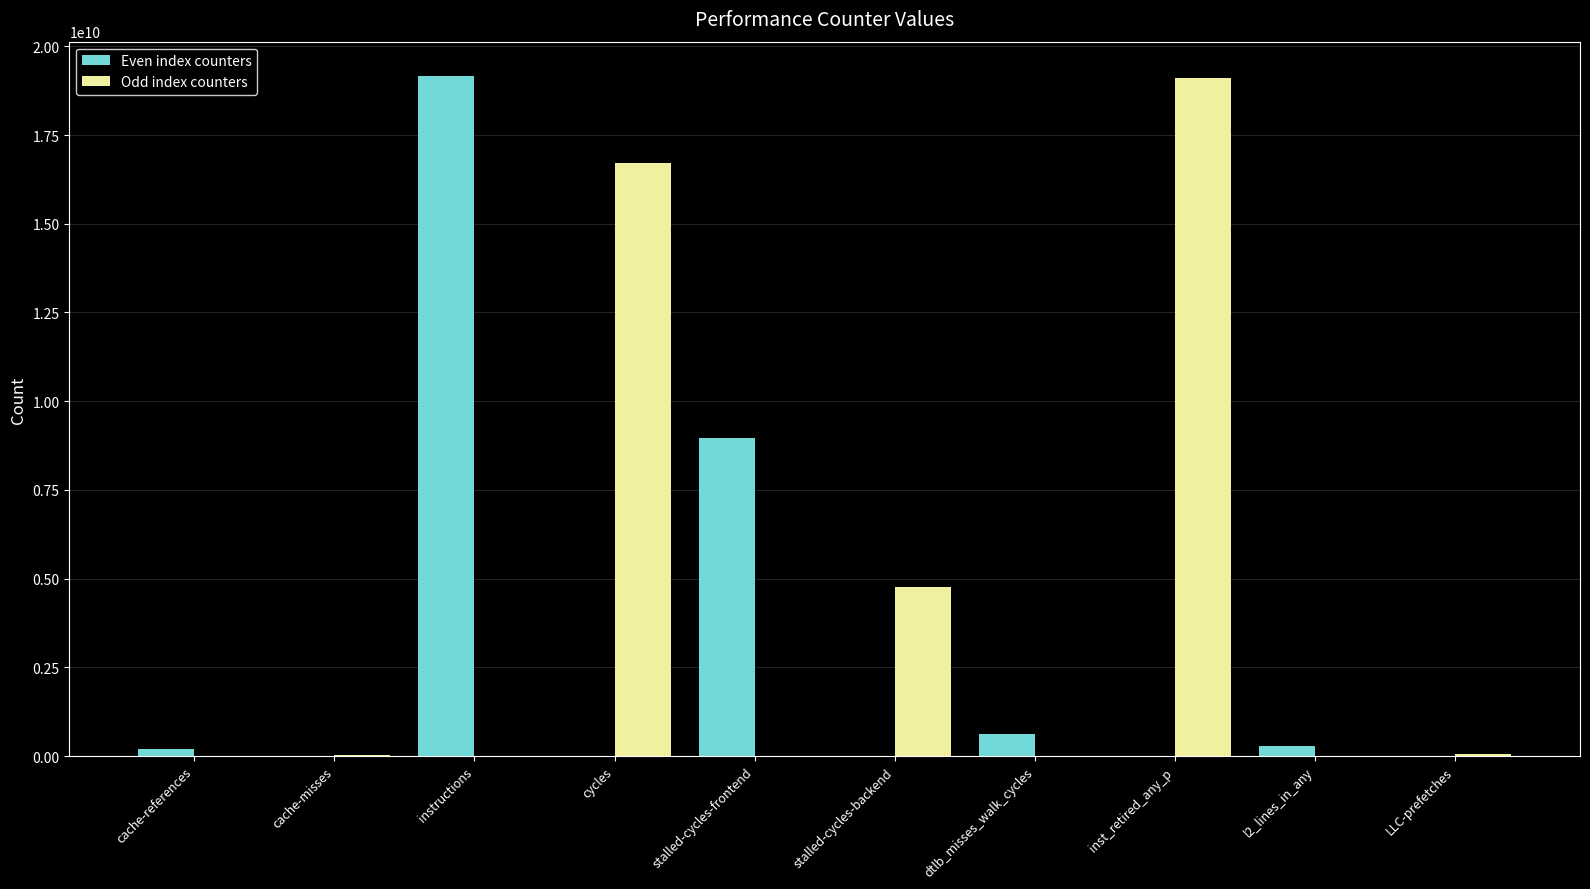

Is it true that Odd index counters equals -11201056547 at dtlb_misses_walk_cycles?

False